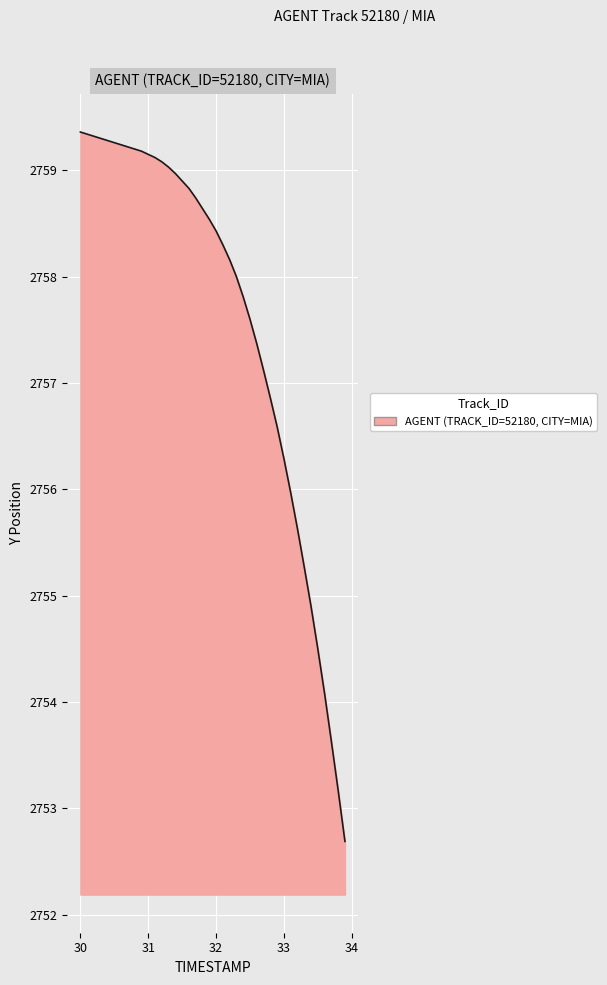

What is the smallest value displayed?

2752.7